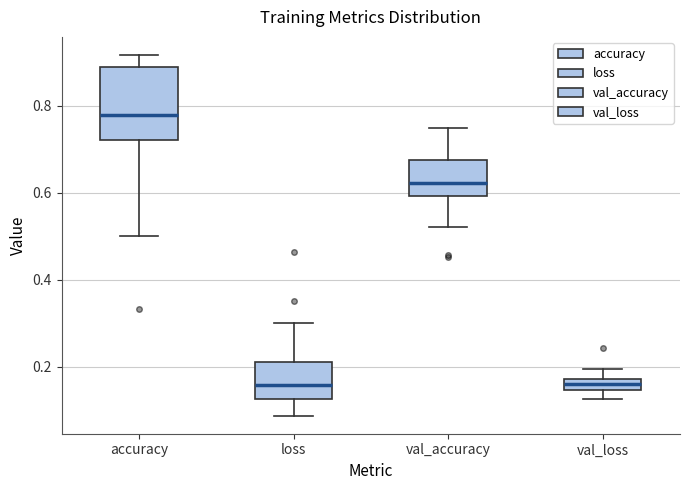

Which box is the tallest, from its lower edge to its upper edge?

accuracy